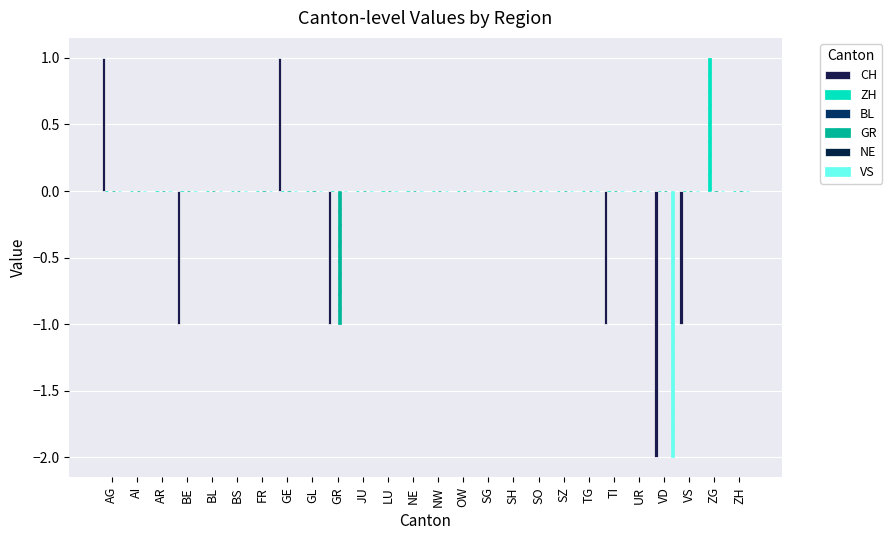

Which category has the highest value in the GR series?

AG